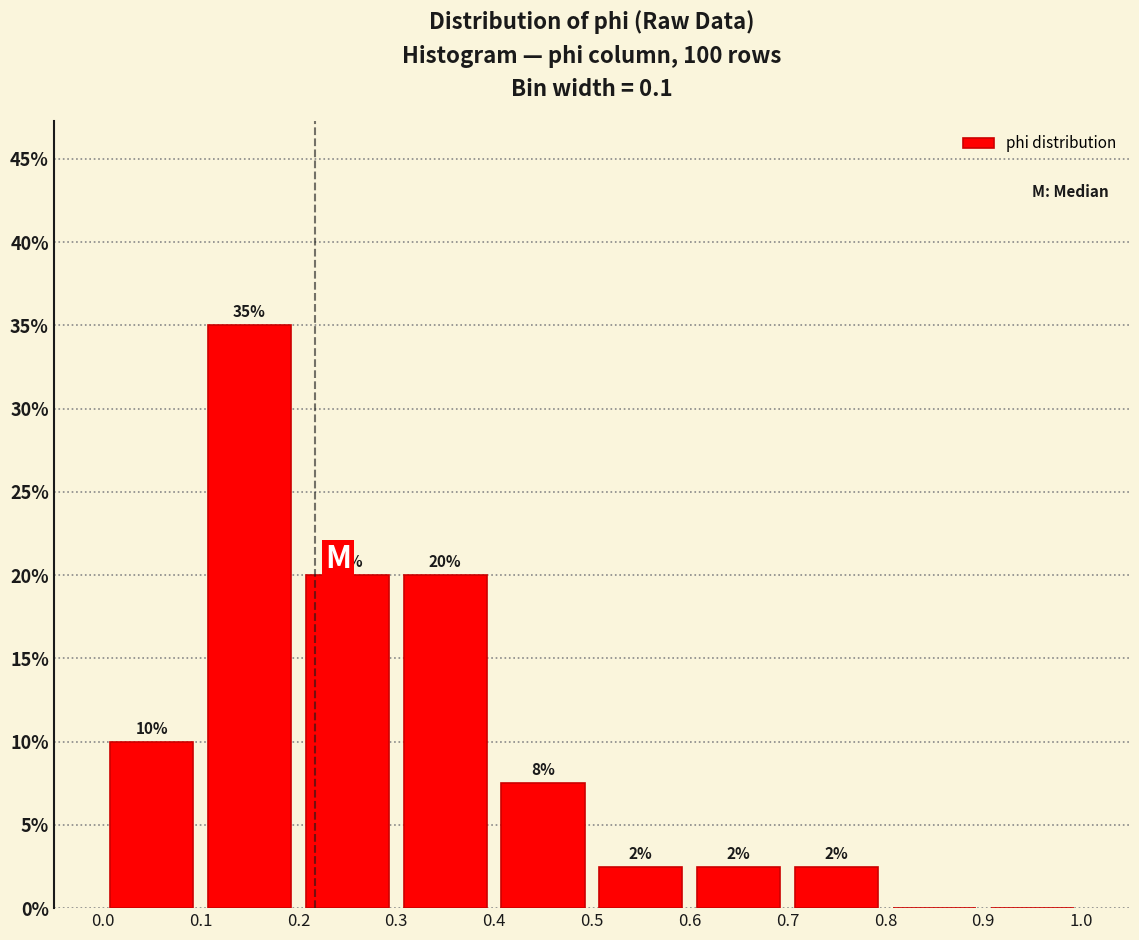

Over which range of the x-axis is the bar tallest?

0.1 to 0.2